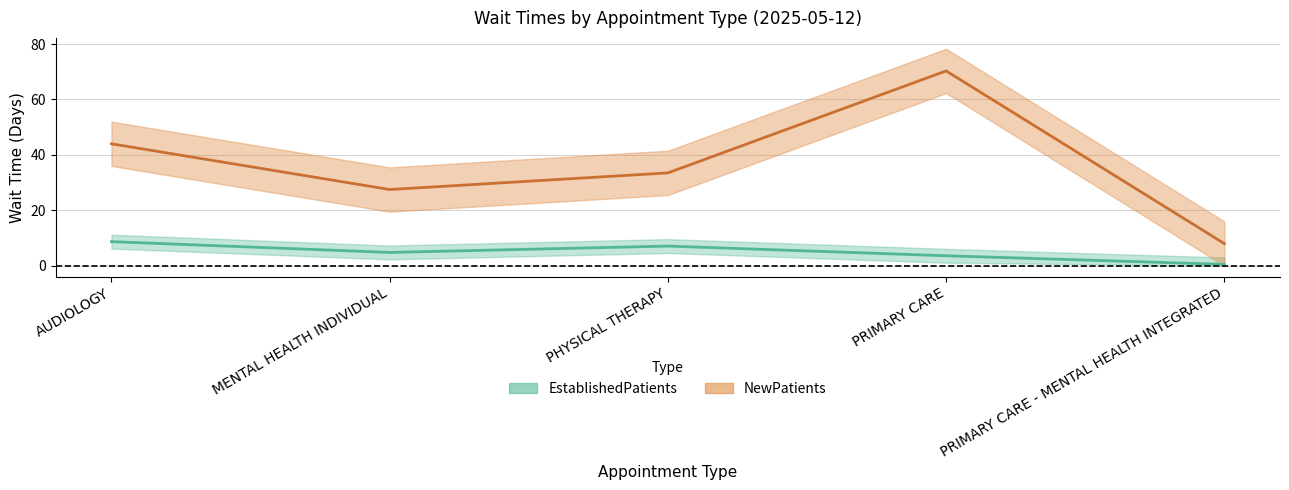

Between AUDIOLOGY and PHYSICAL THERAPY, which series saw the biggest shift?

NewPatients